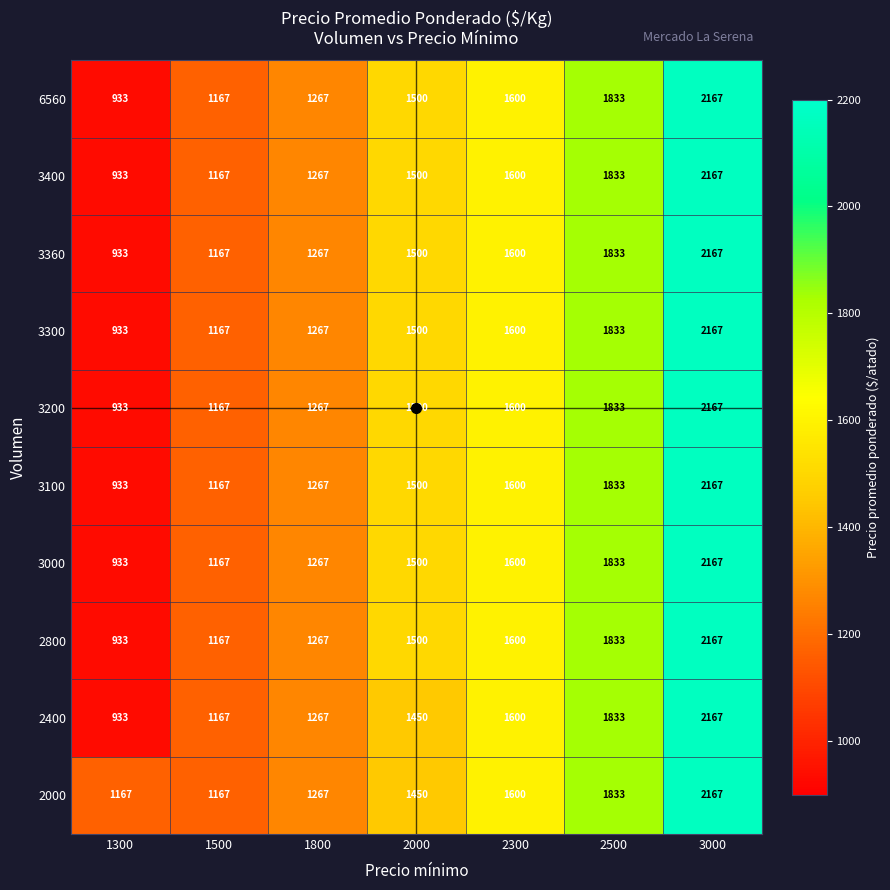

What is the maximum value shown in the chart?

2167